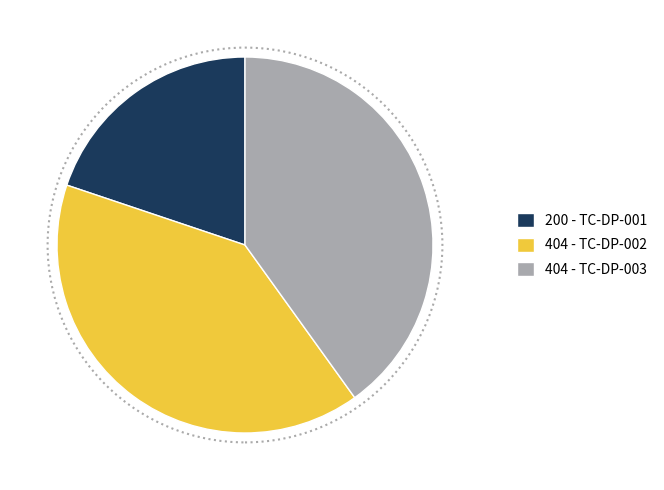

Is there any slice that represents more than half of the pie?

No